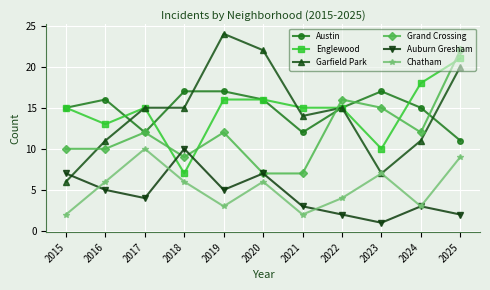

In Chatham, how many points are lower than both neighbors (excluding endpoints)?

3